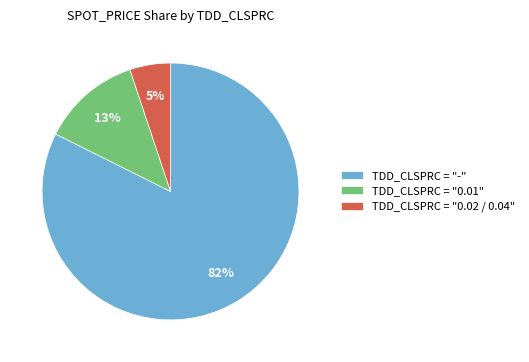

Count the number of slices in the pie.

3